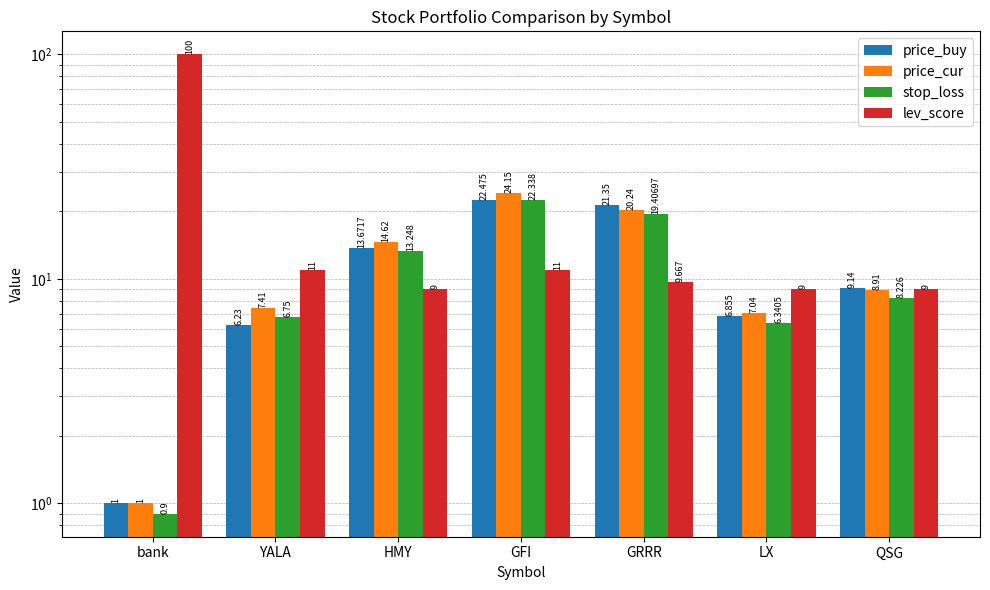

Which series has the widest spread of values?

lev_score